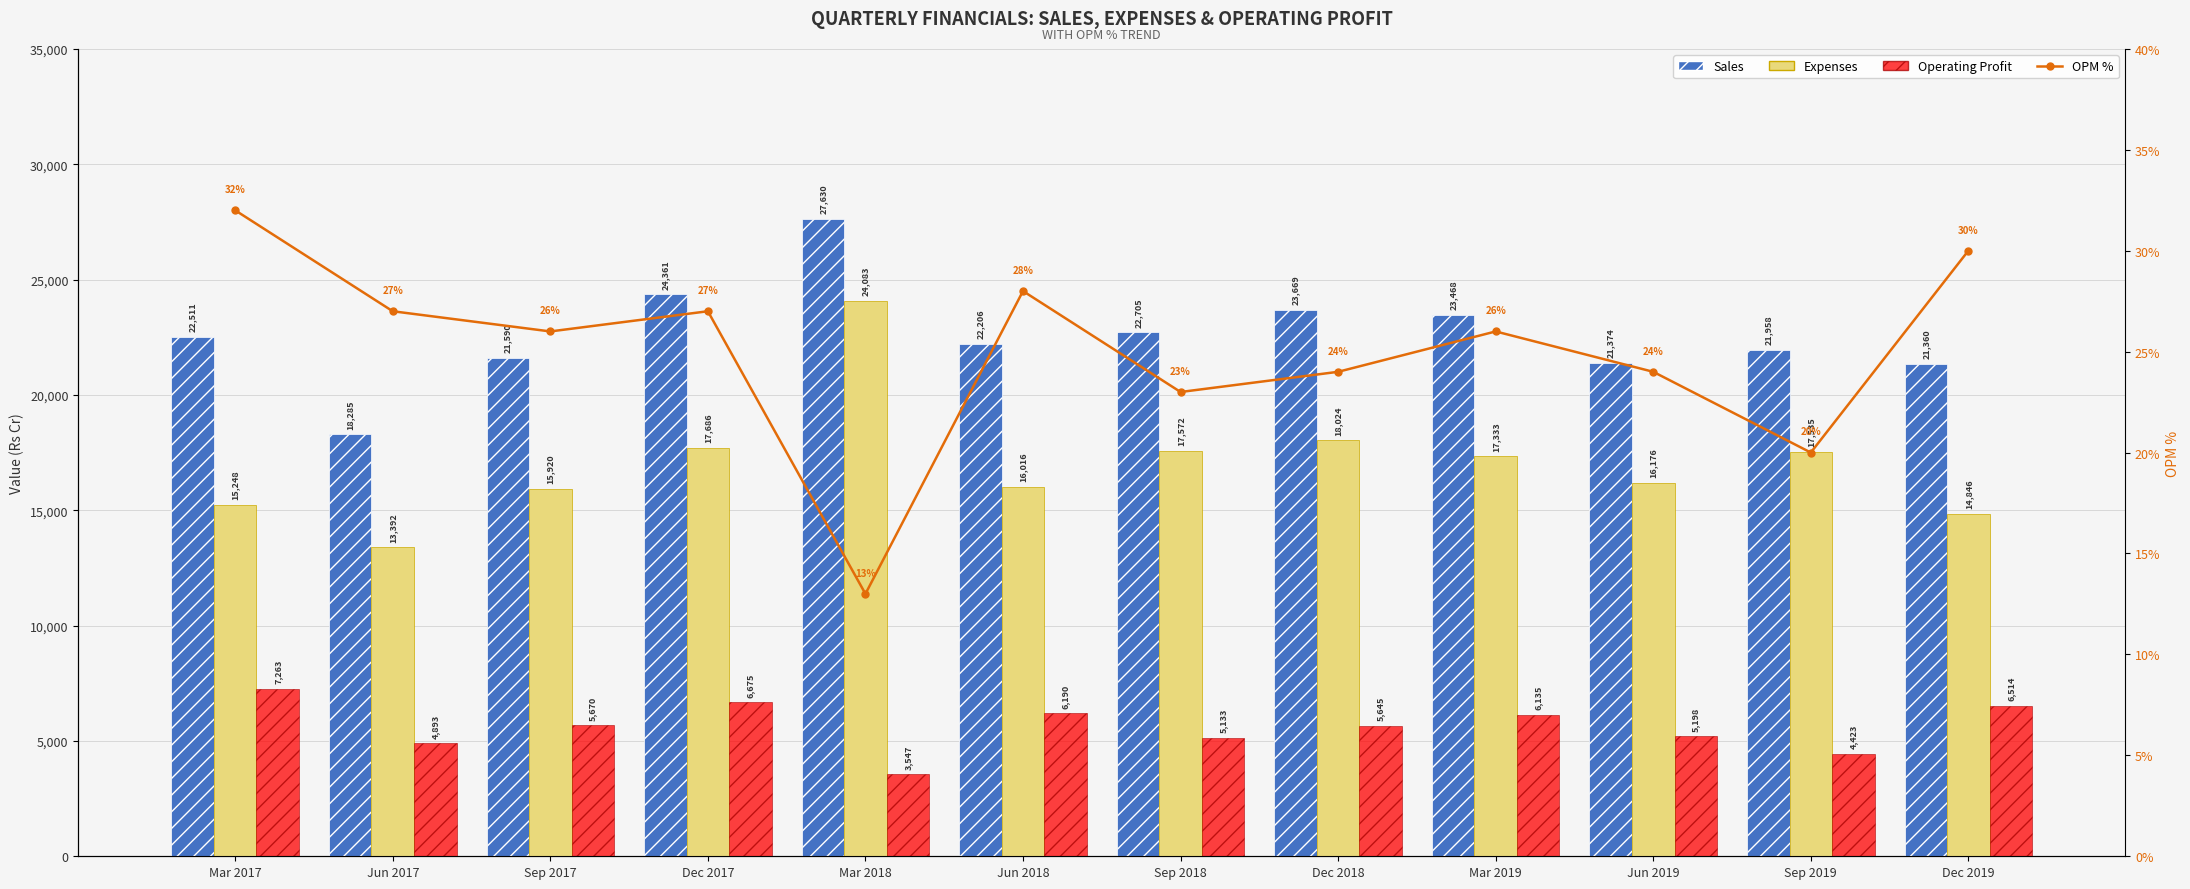

What is the difference between the maximum and second lowest values in the Sales series?

6270